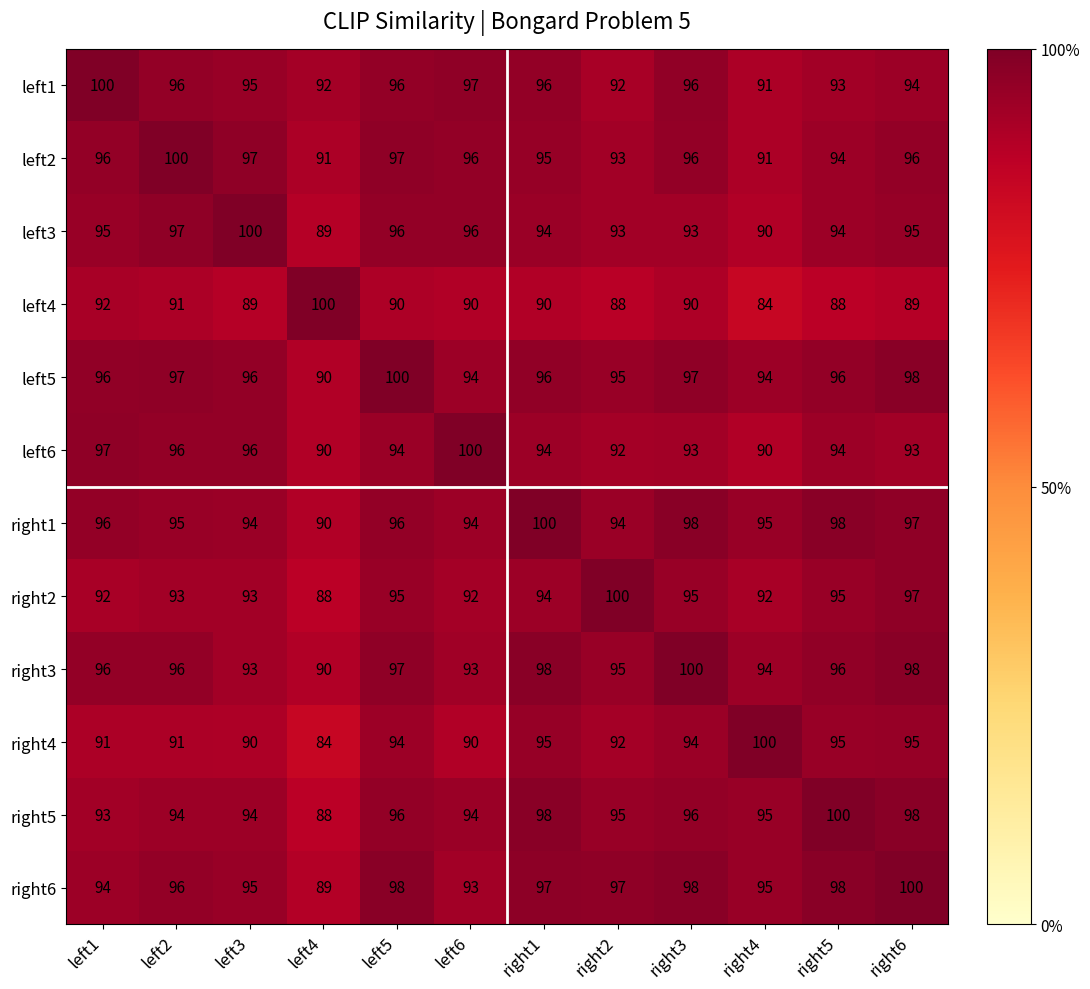

At which category is the sum across all series the highest?

right6